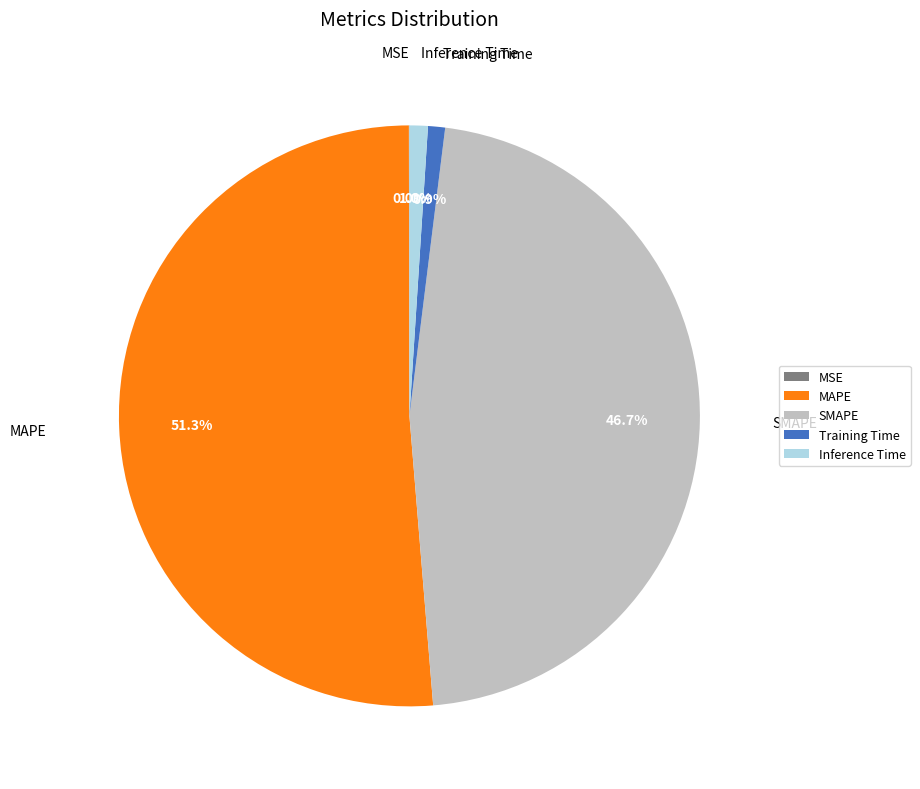

Which category has the biggest portion of the pie?

MAPE